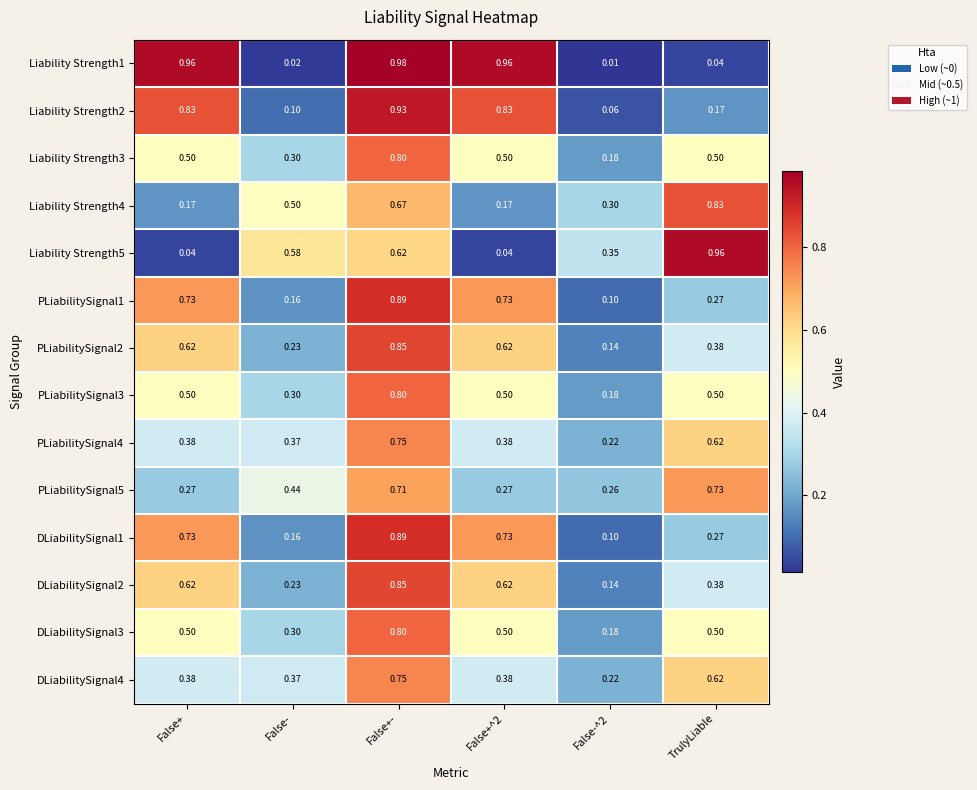

Is the value of DLiabilitySignal2 at False+- greater than the value of DLiabilitySignal1 at False-?

Yes